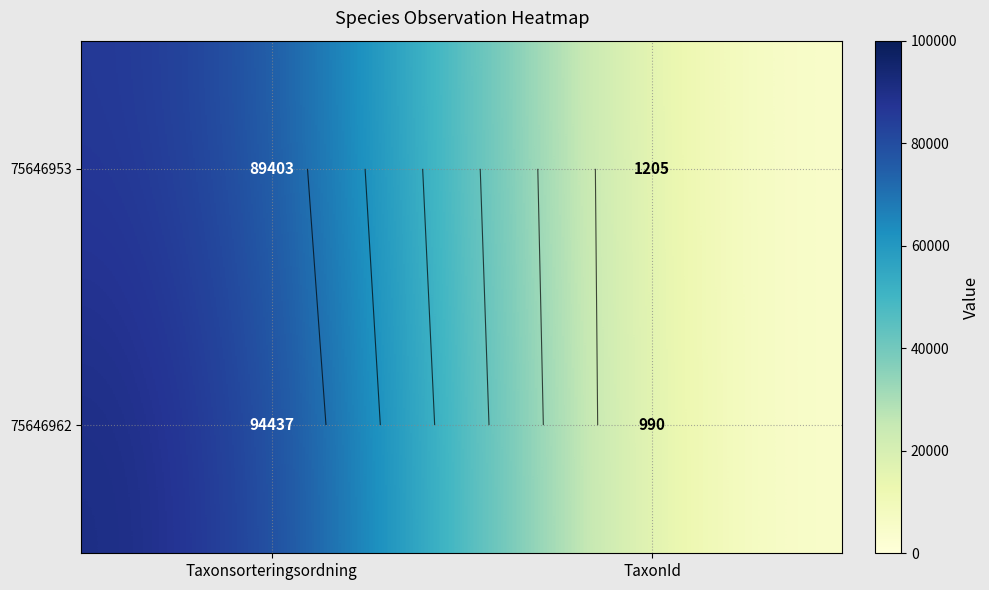

What is the difference between the maximum and minimum values in the 75646953 series?

88198